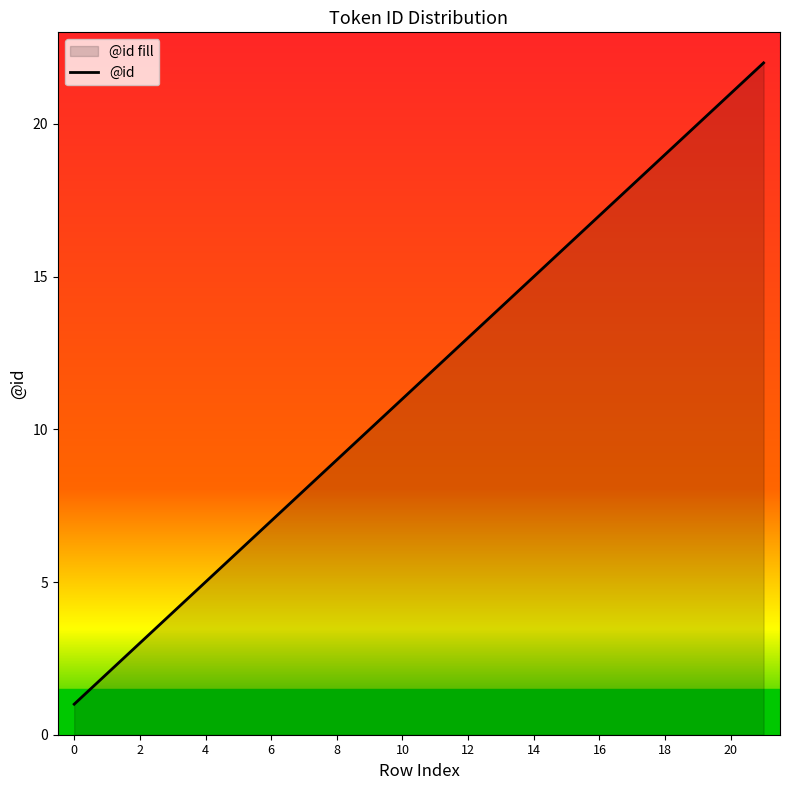

True or false: there are more than 2 points higher than both neighbors.

False